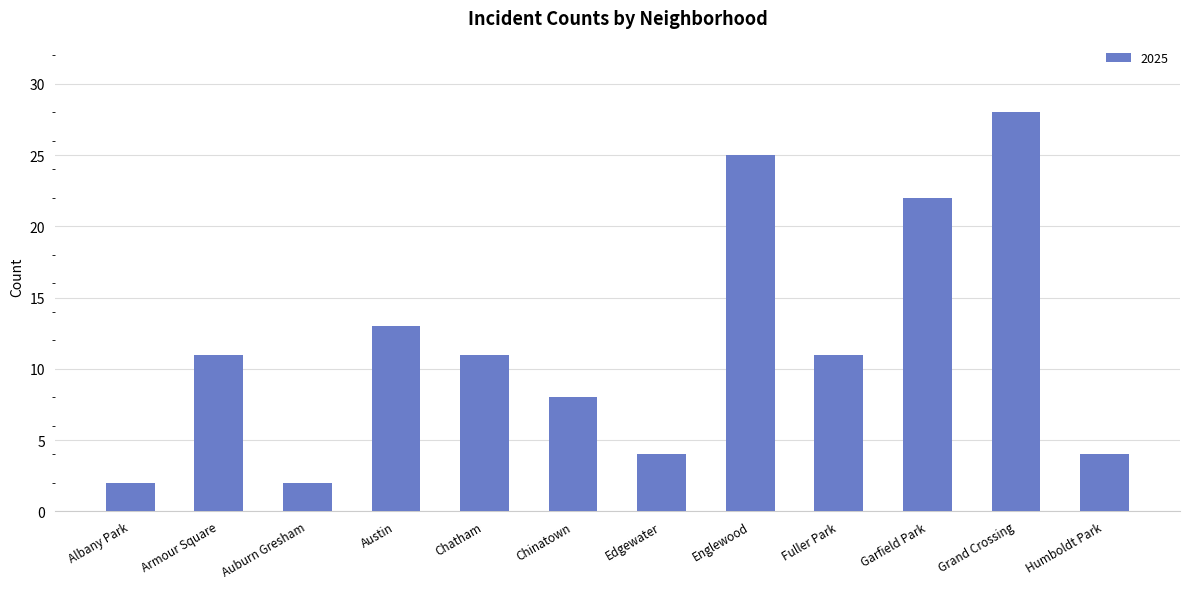

What is the label of the 12th bar from the left?

Humboldt Park